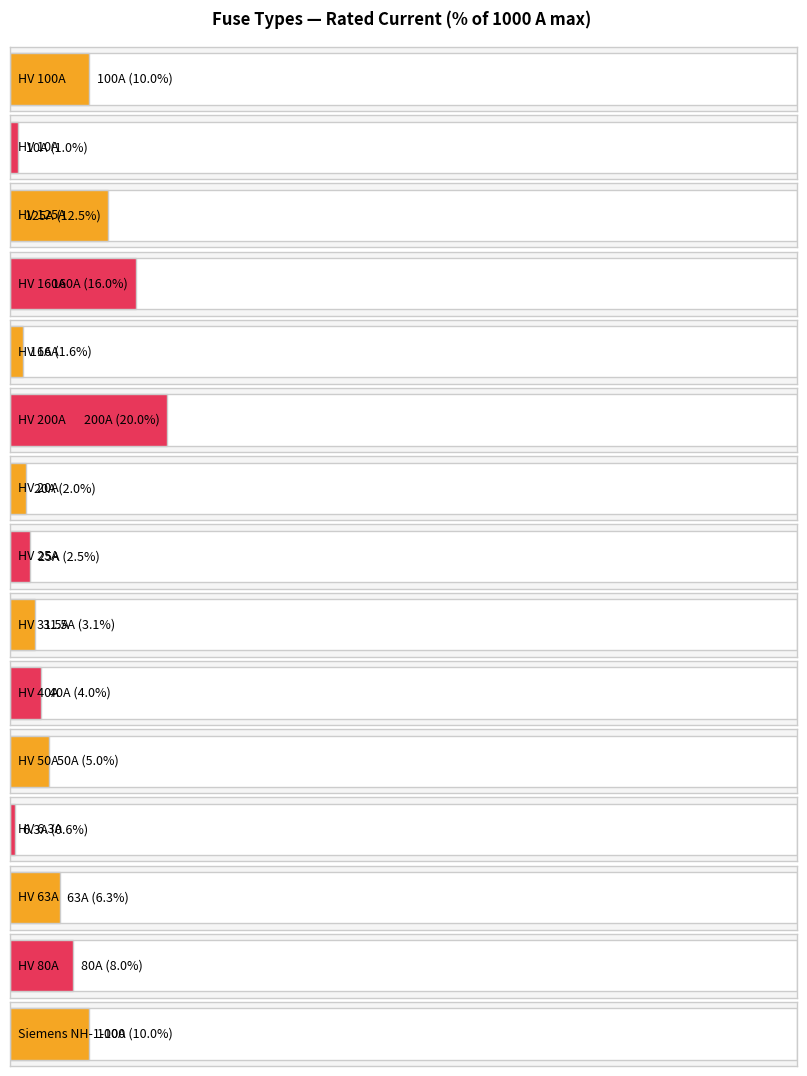

How many values are below 100?

15